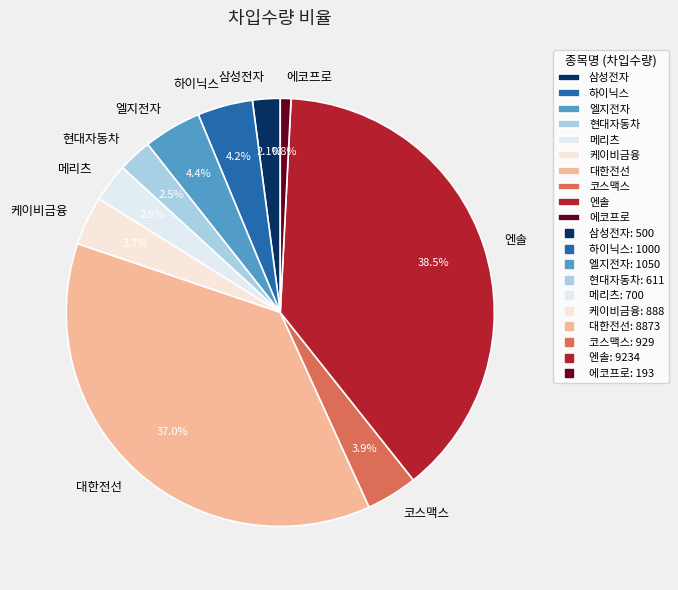

Does 에코프로 represent more than half of the total?

No